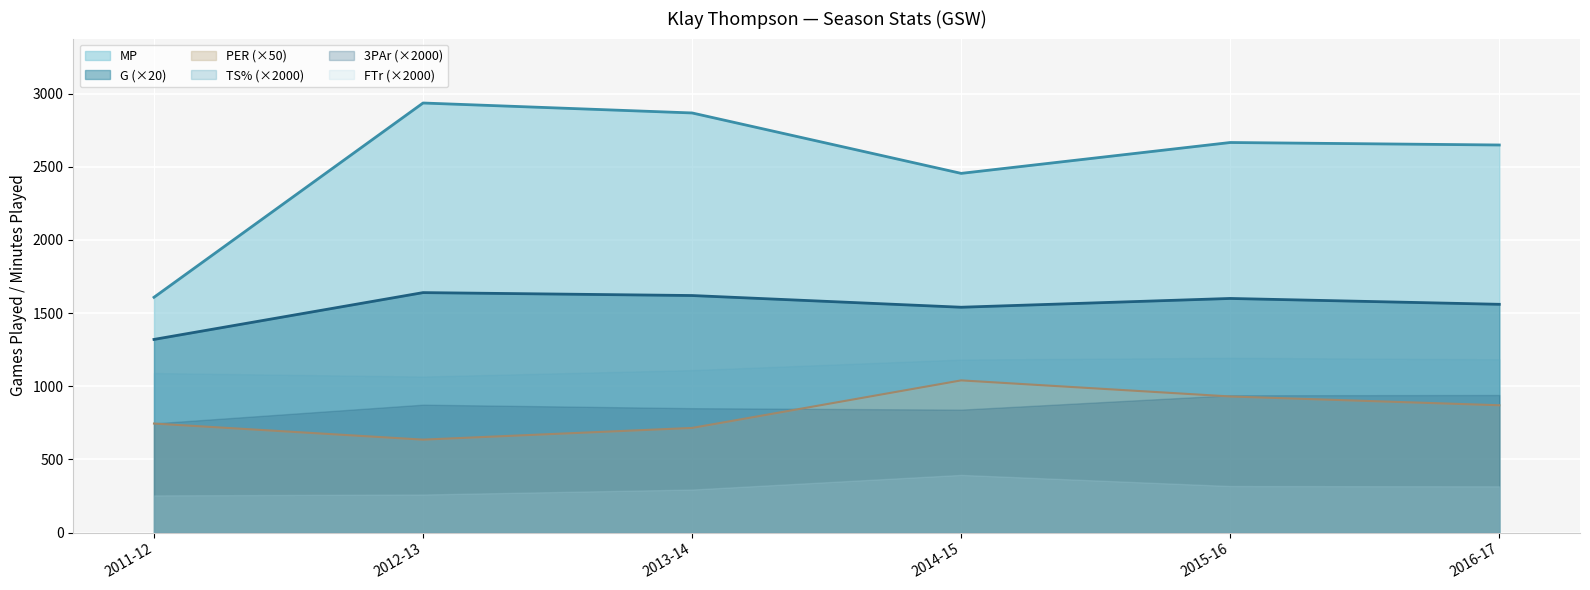

What is the maximum value shown in the chart?

2936.0